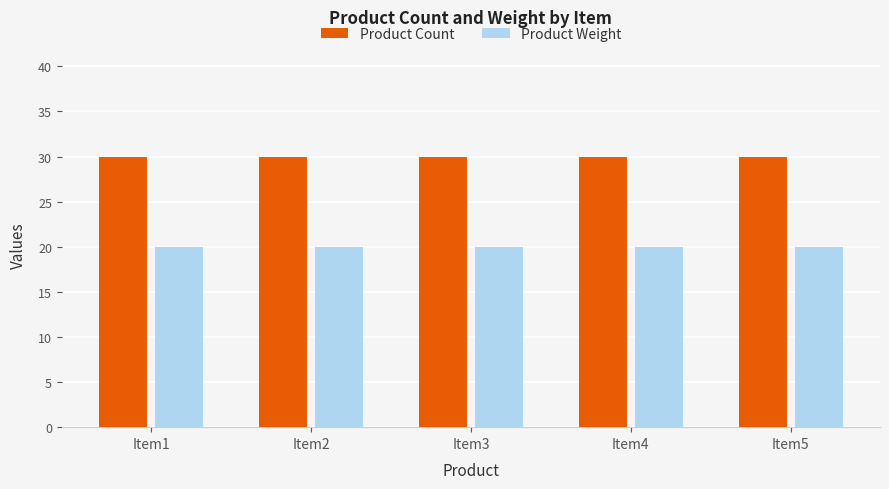

Rank the series at Item5 from highest to lowest value.

Product Count, Product Weight